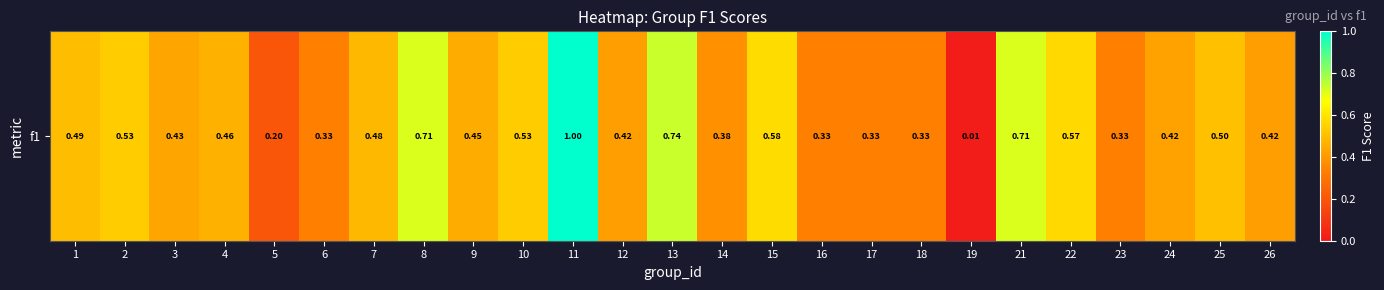

What is the difference between the values at 11 and 12?

0.6